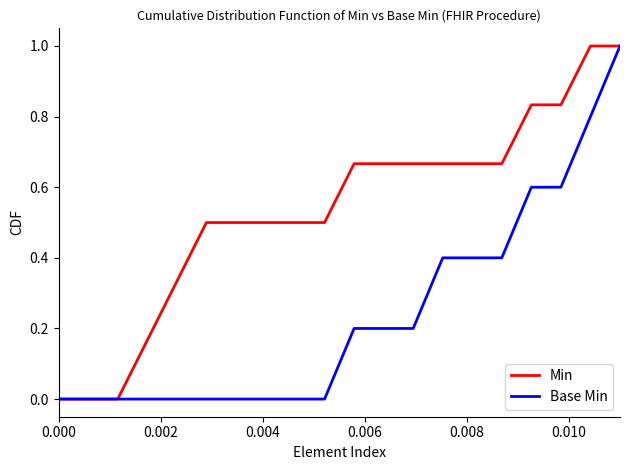

List the series in order of their overall mean, highest first.

Min, Base Min